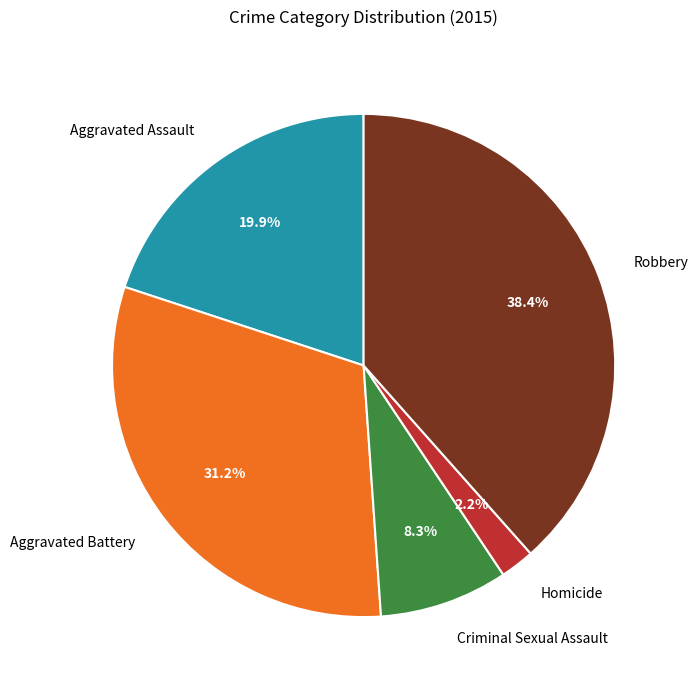

Which slice is the smallest?

Homicide